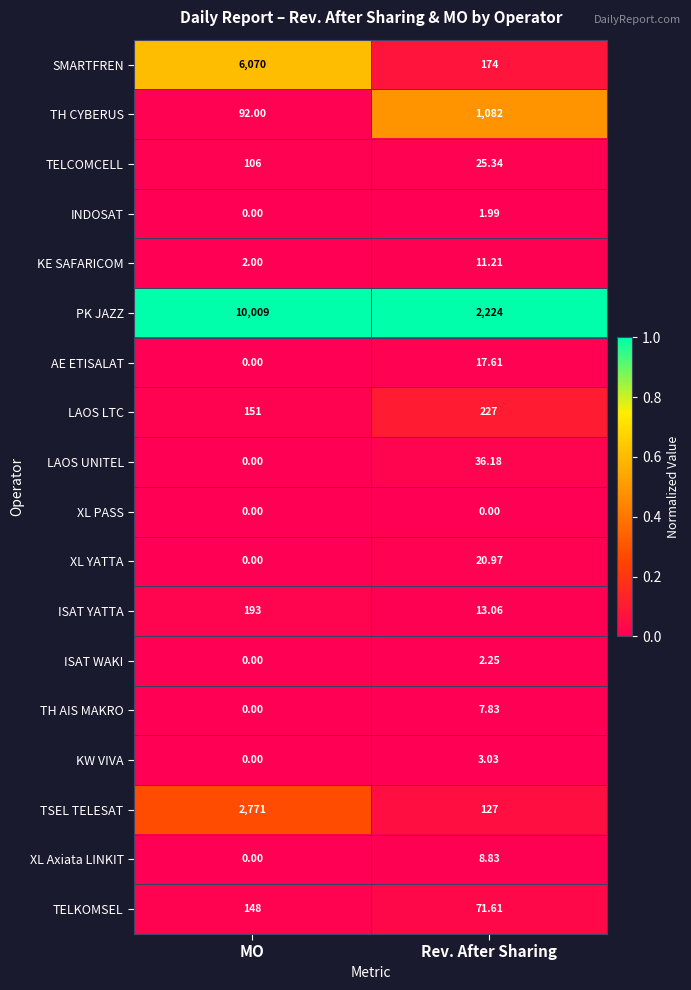

How many data points does each series have?

2